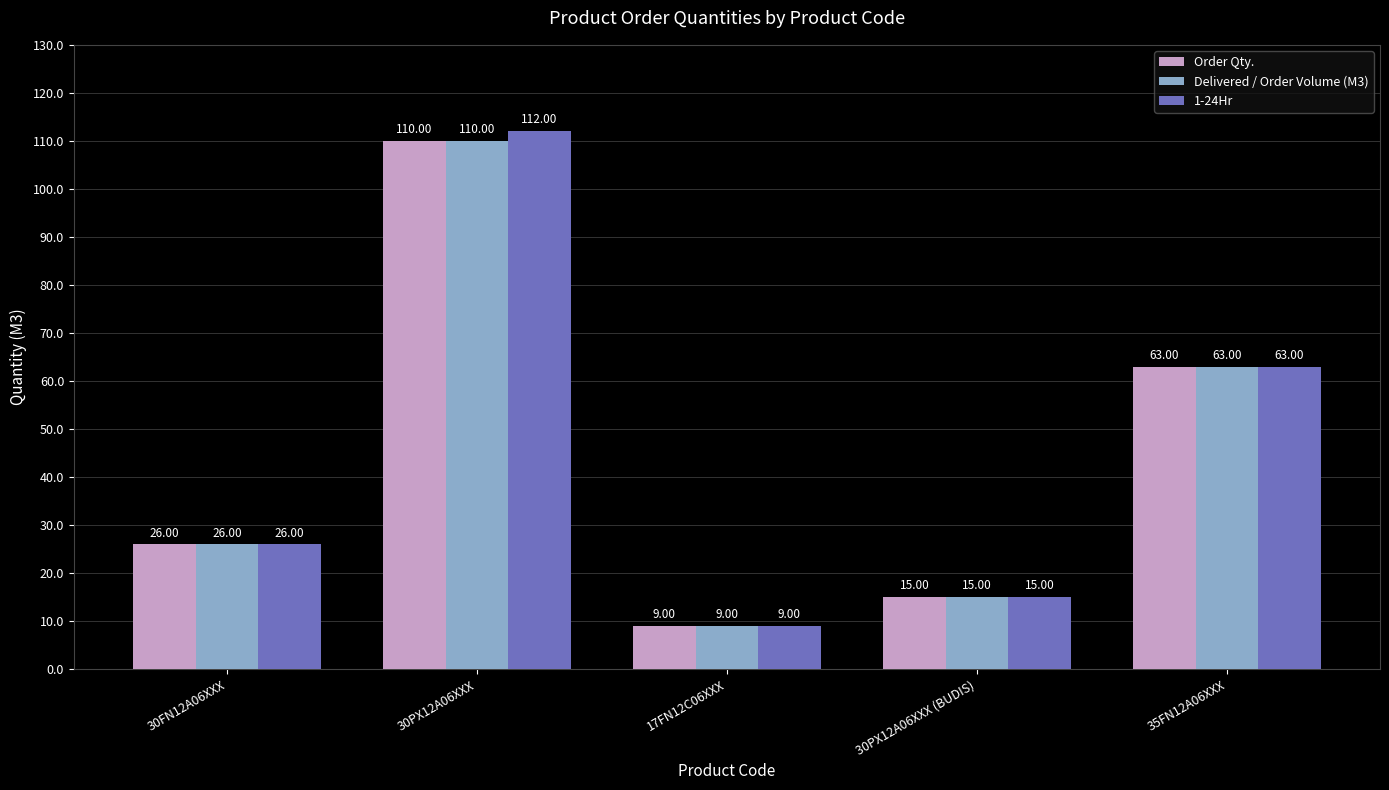

What is the label of the 3rd bar from the left?

17FN12C06XXX